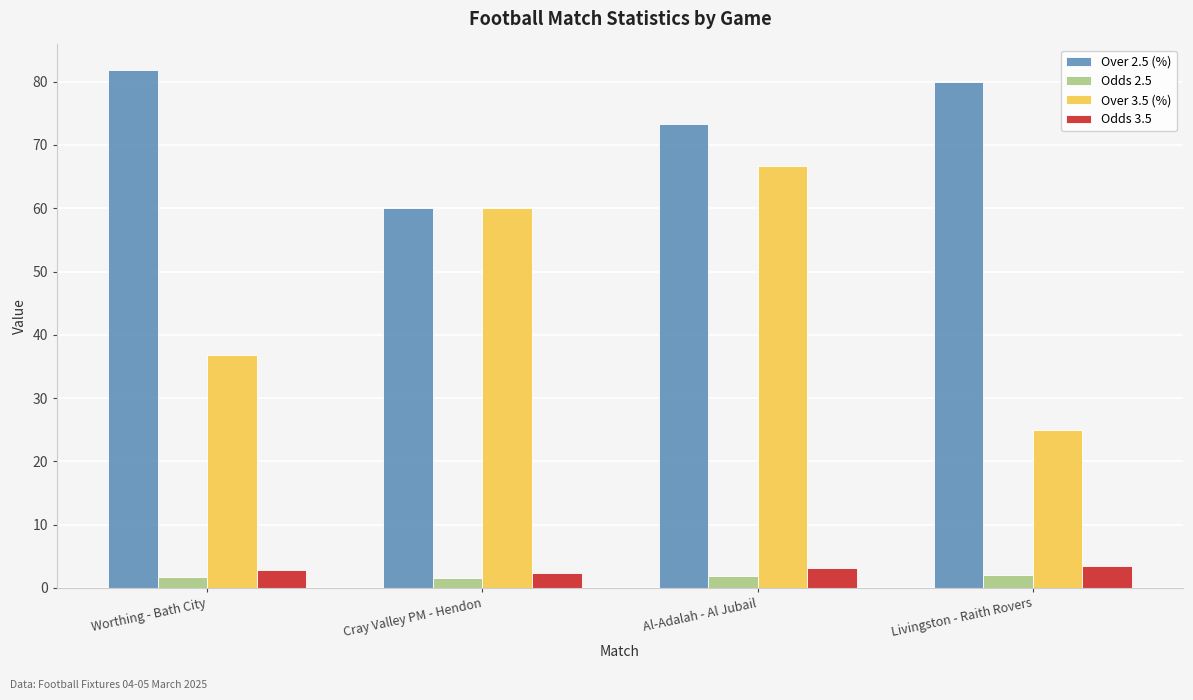

What is the difference between the Over 2.5 (%) values at Livingston - Raith Rovers and Worthing - Bath City?

1.8